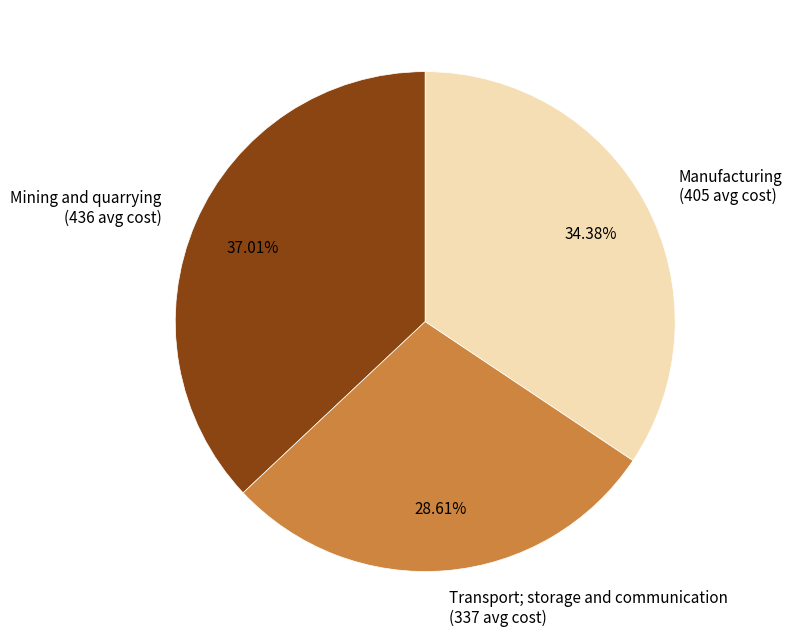

To the nearest percent, what portion does Transport; storage and communication represent?

29%